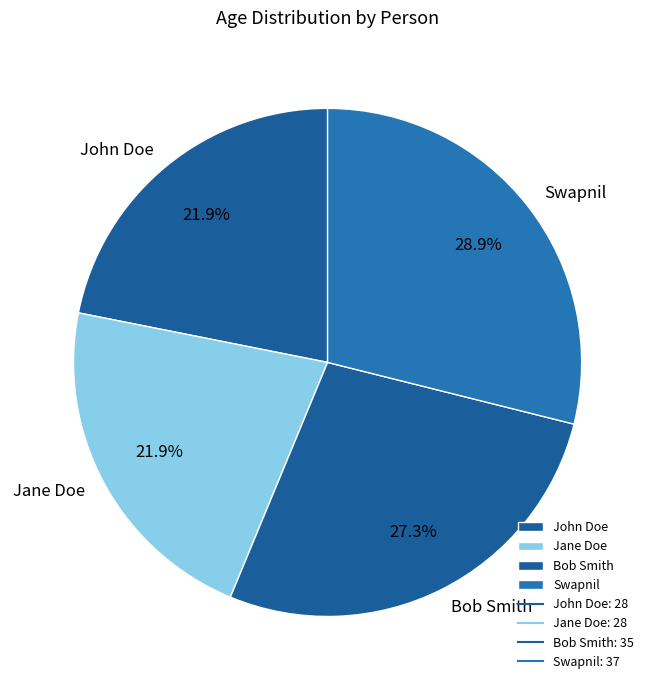

Which slice is the largest?

Swapnil